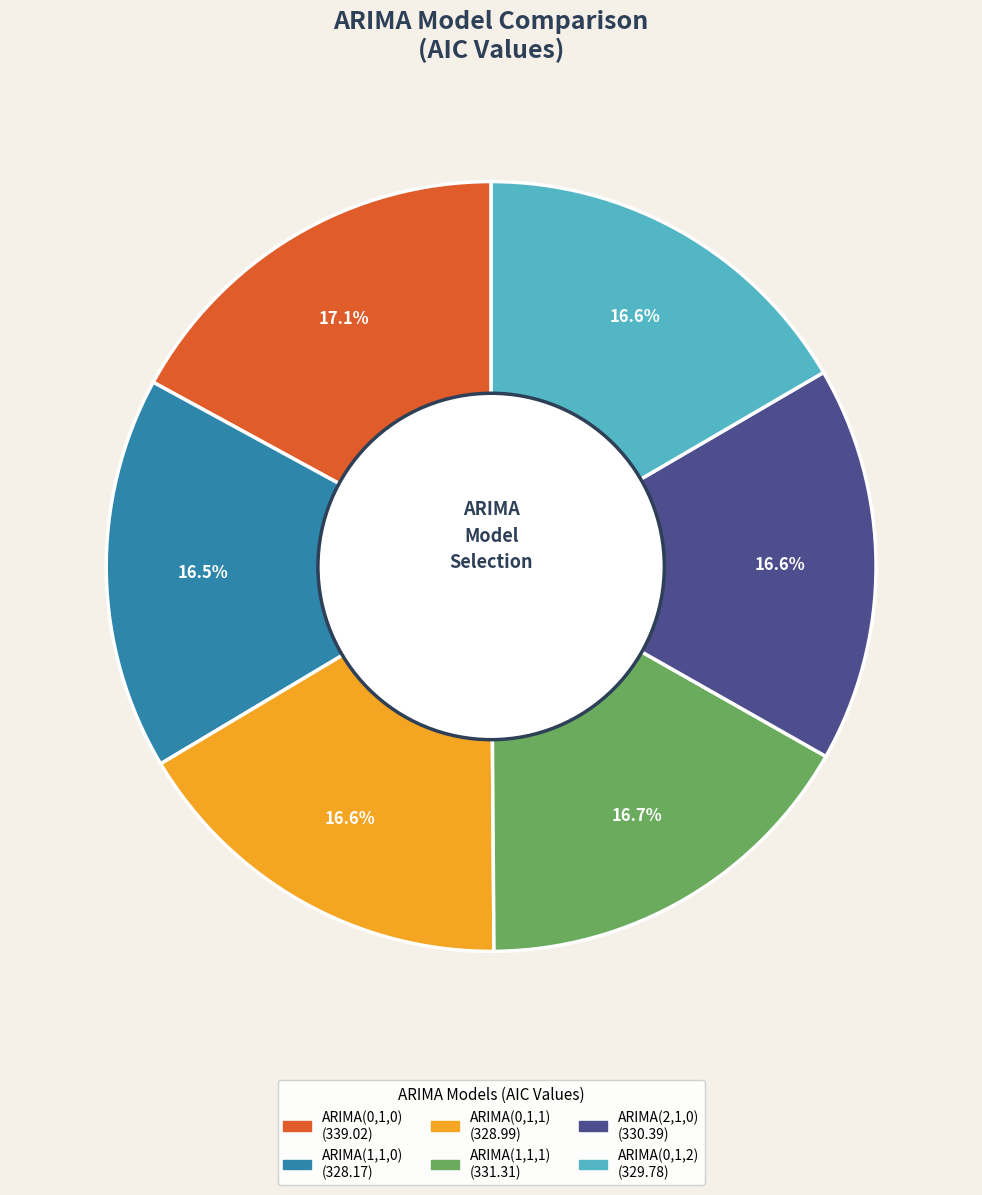

Is there a majority slice in this chart?

No